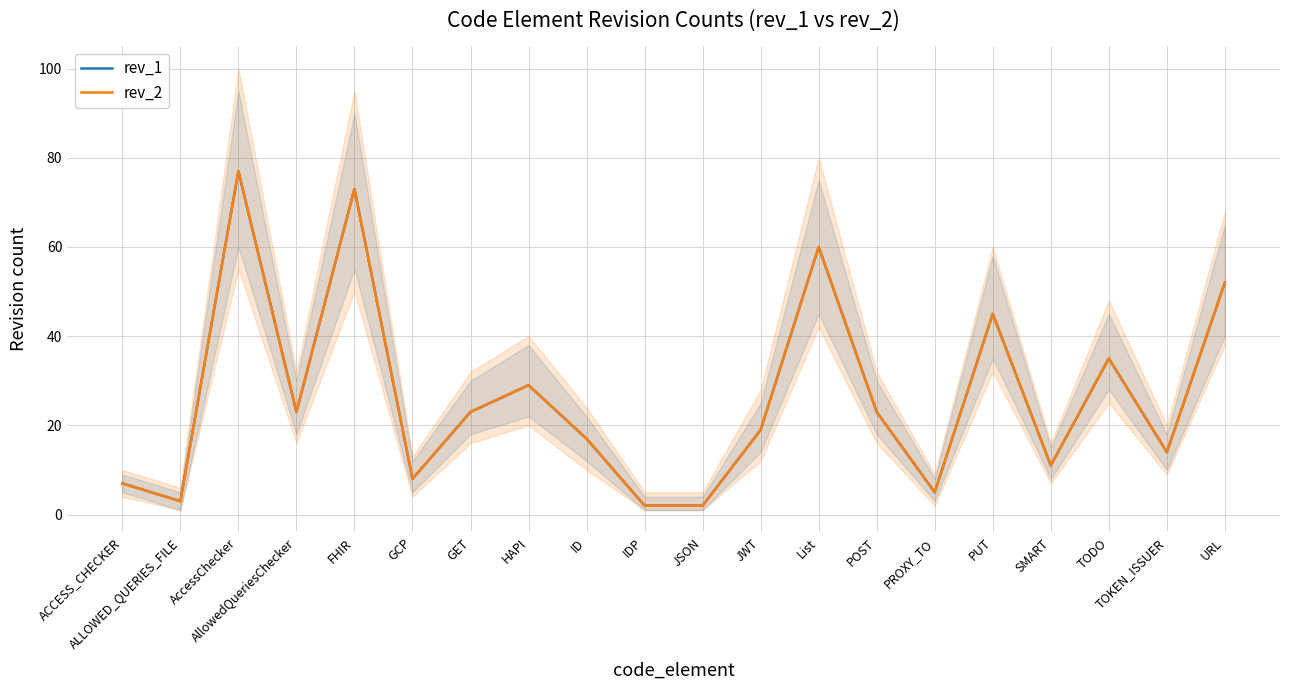

What is the sum of the rev_1 values at SMART and PROXY_TO?

16